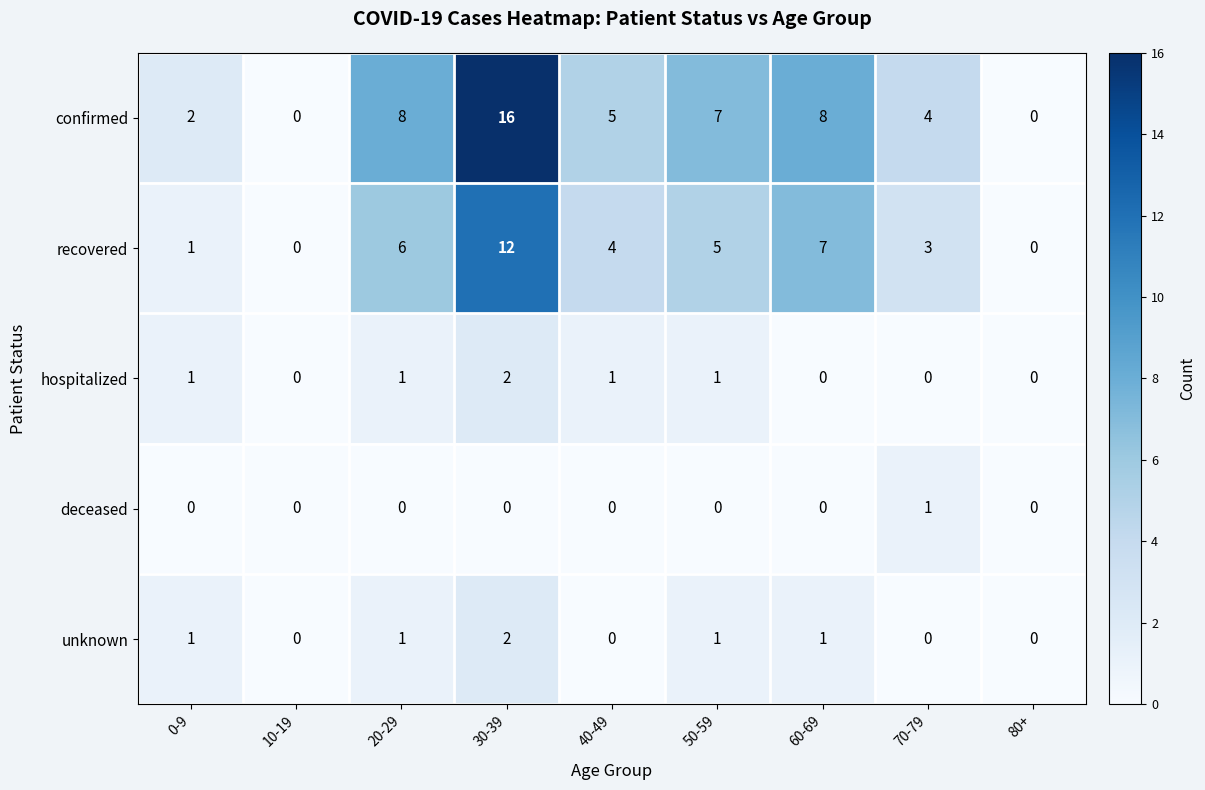

Which category has the highest value across all series?

30-39